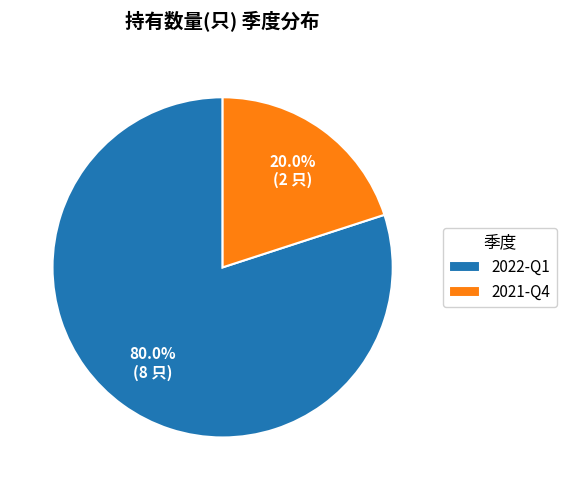

To the nearest percent, what is the difference between the 2021-Q4 and 2022-Q1 slice percentages?

60%